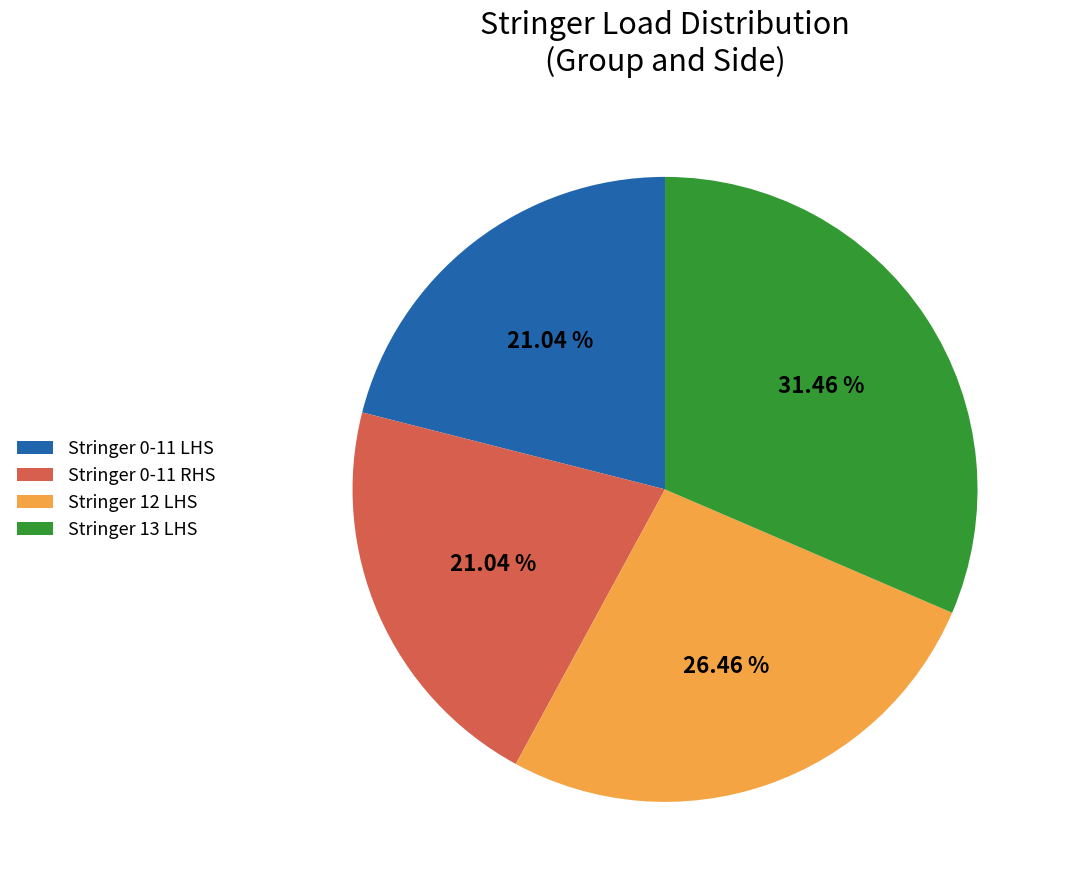

Approximately how many times larger is the value at Stringer 13 LHS compared to Stringer 0-11 RHS?

1.5